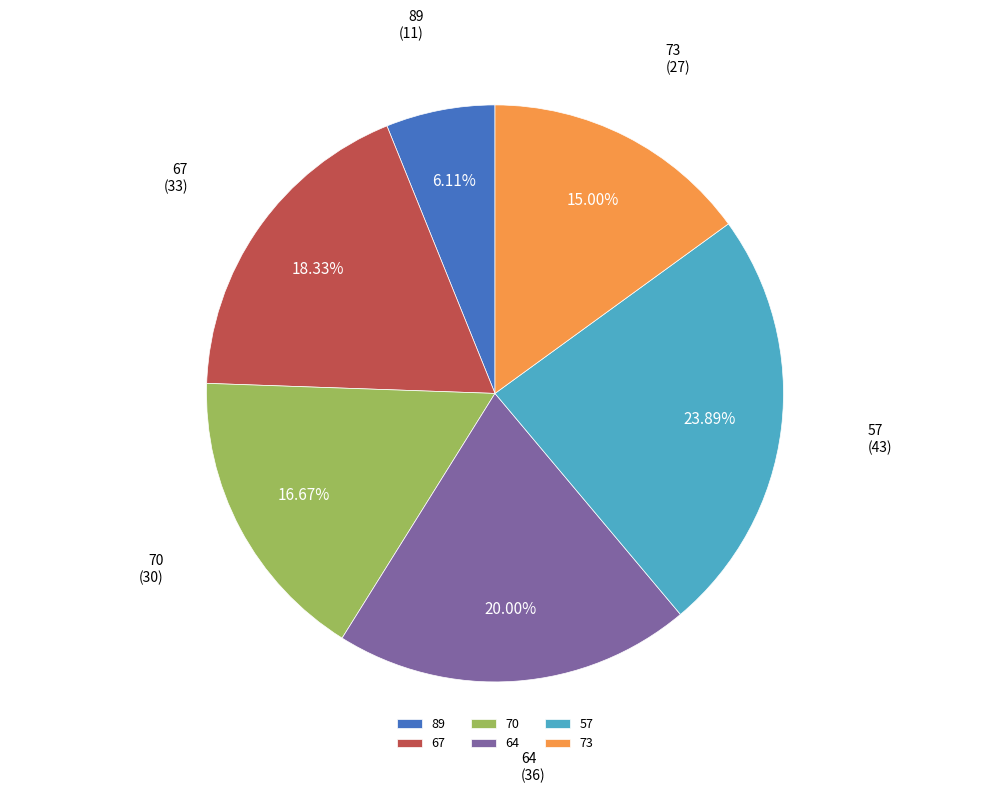

Does 70 account for over 50% of the chart?

No